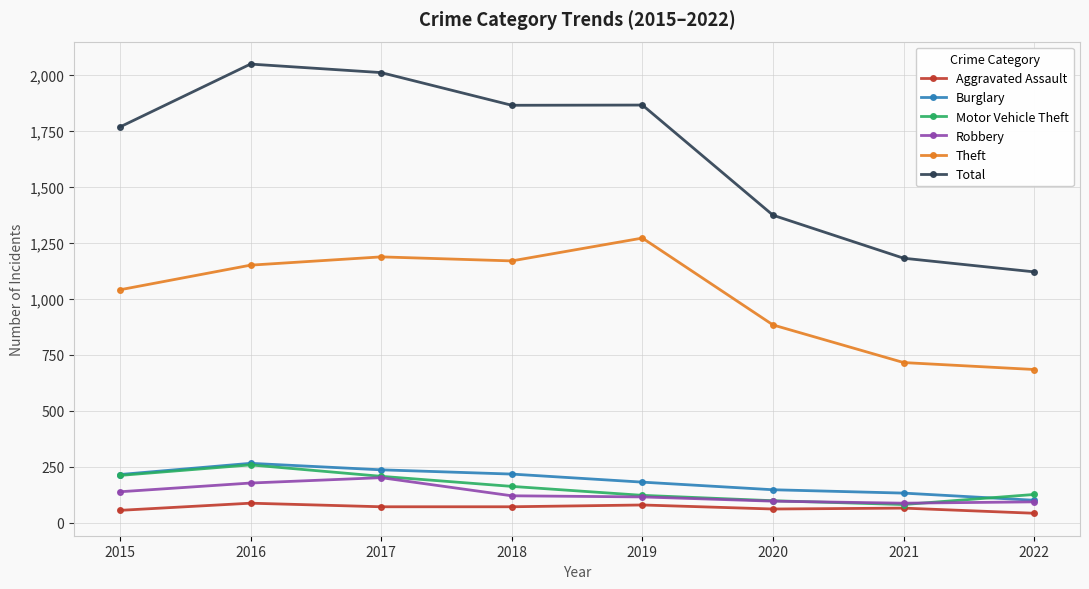

What is the maximum value for Robbery?

202